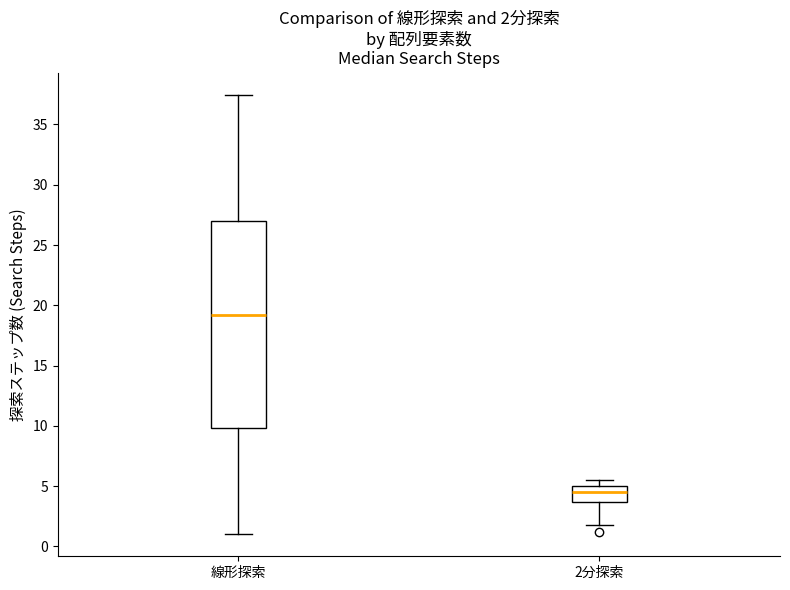

Comparing the boxes themselves (not the whiskers), which one is the tallest?

線形探索